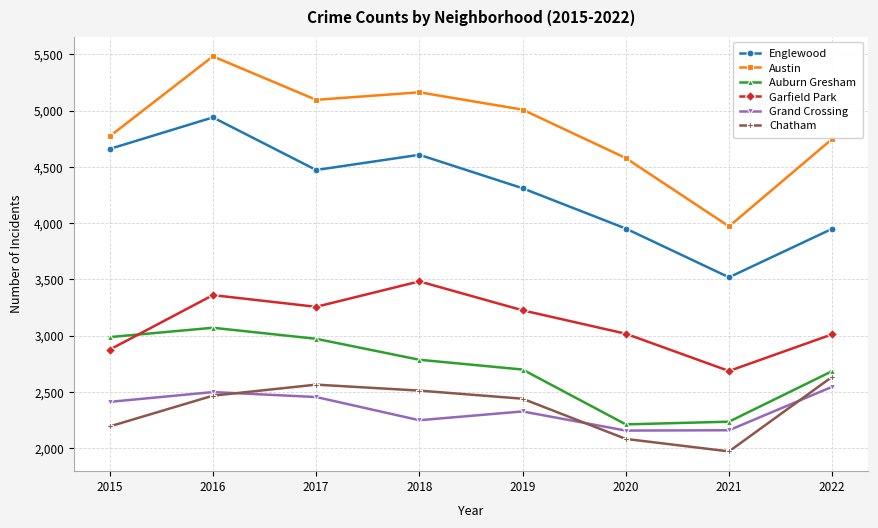

How many lines are shown in the chart?

6